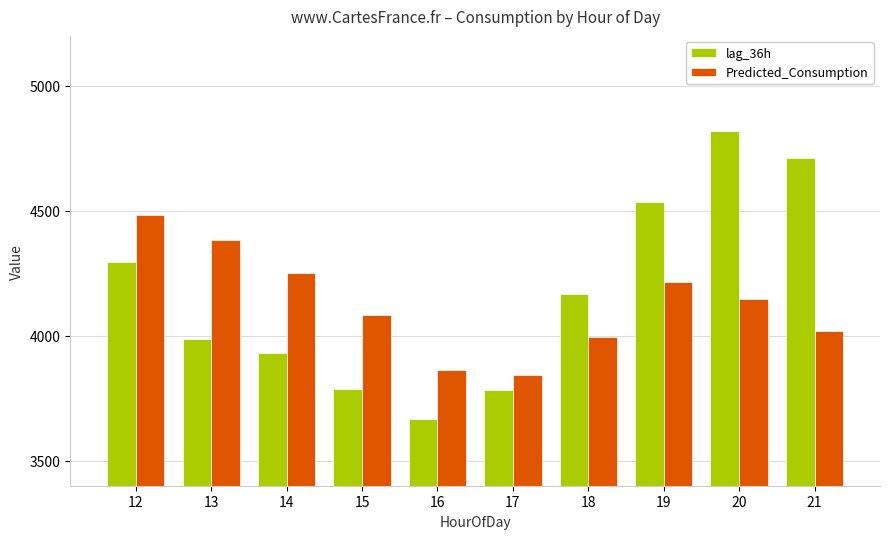

Between 14 and 15, which series saw the biggest shift?

Predicted_Consumption